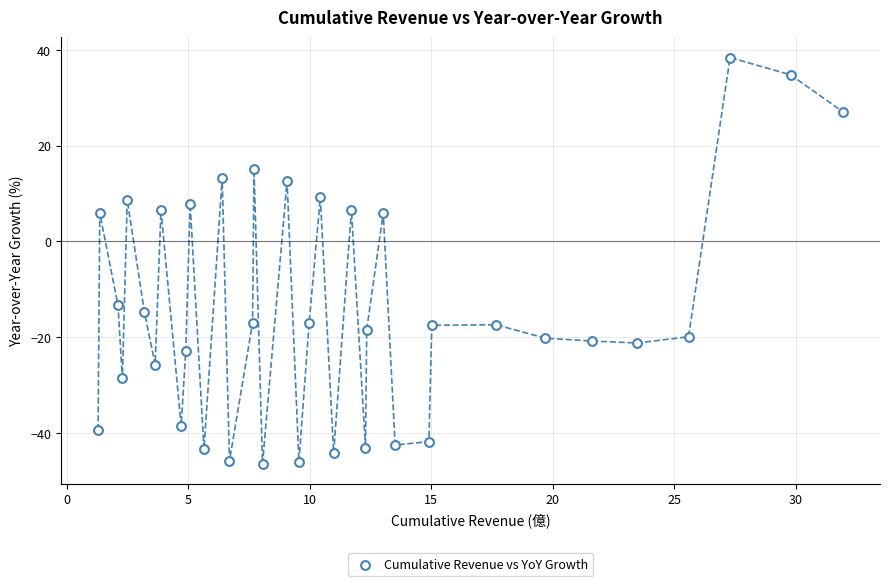

What is the range of X values (max minus min)?

30.7